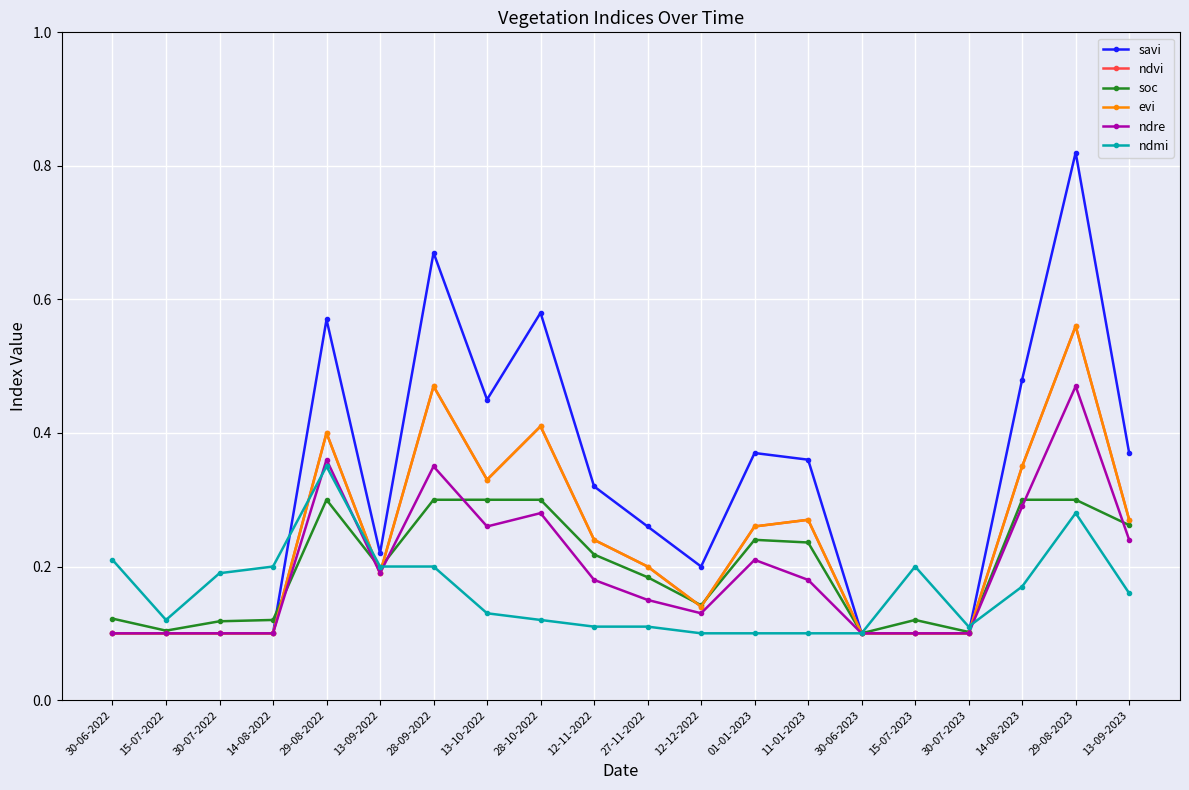

The value of ndre at 30-06-2022 is 0.1. True or false?

True